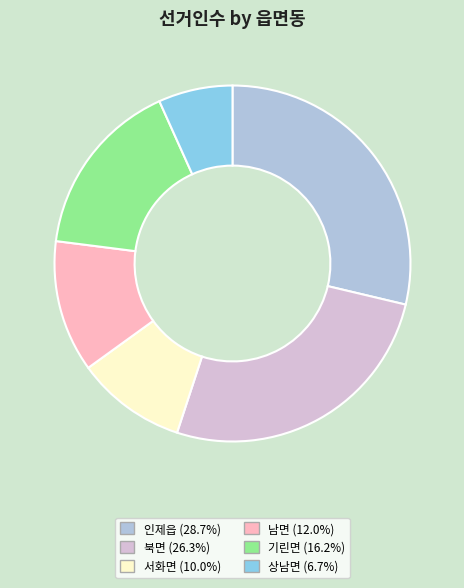

Is the sum of 상남면 (6.7%) and 남면 (12.0%) greater than half?

No